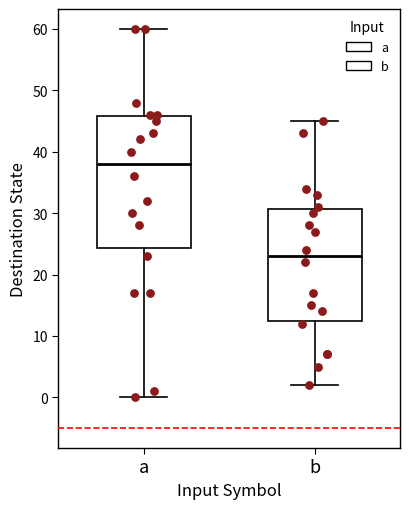

Where is the lower edge of the box for b on the y-axis? The values are not printed on the chart, so give them approximately, as read against the axis.

13